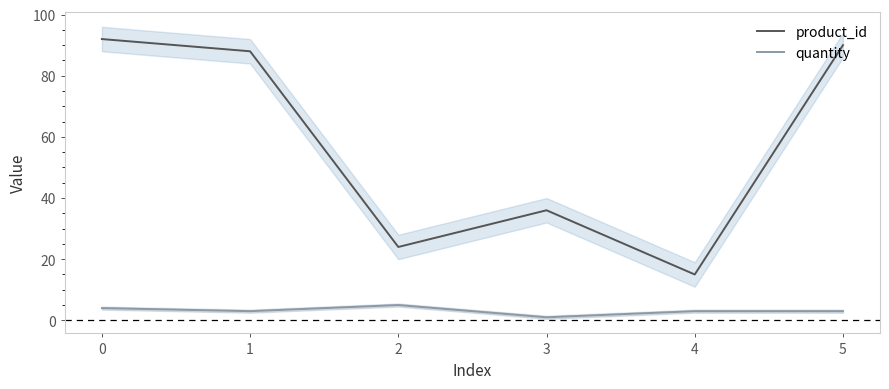

What is the difference between the maximum and minimum values in the product_id series?

77